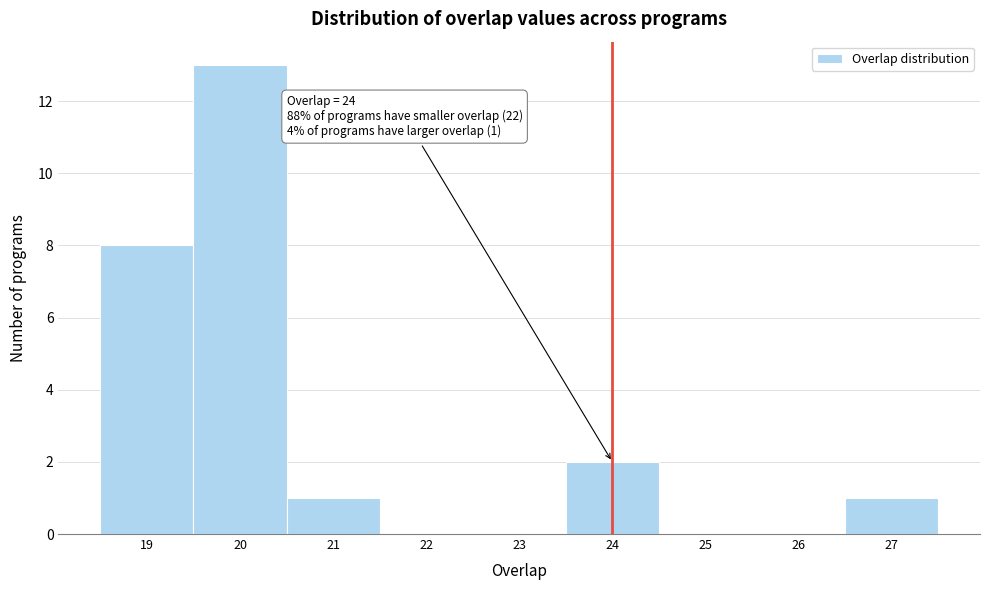

Which range on the x-axis has the tallest bar?

19.5 to 20.5